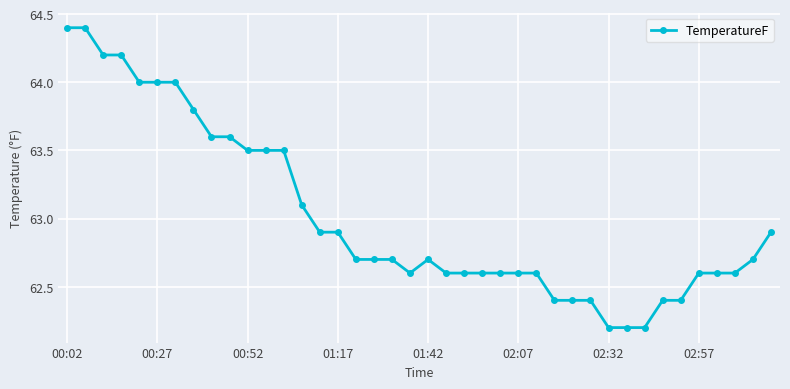

Does the chart have visible grid lines?

Yes